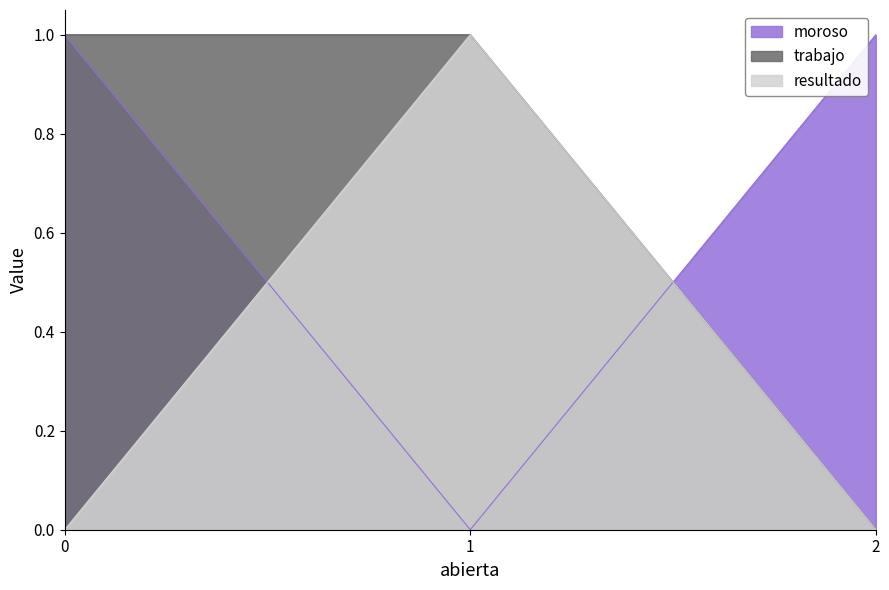

What is the difference between the maximum and minimum values in the trabajo series?

1